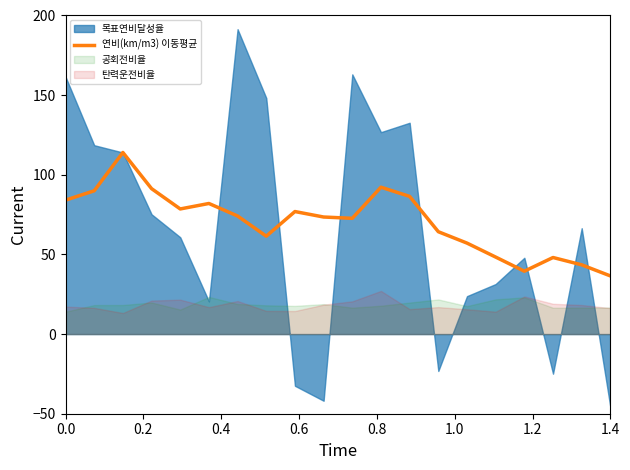

True or false: 연비(km/m3) 이동평균 has a value of 84.1 at 0.0.

True